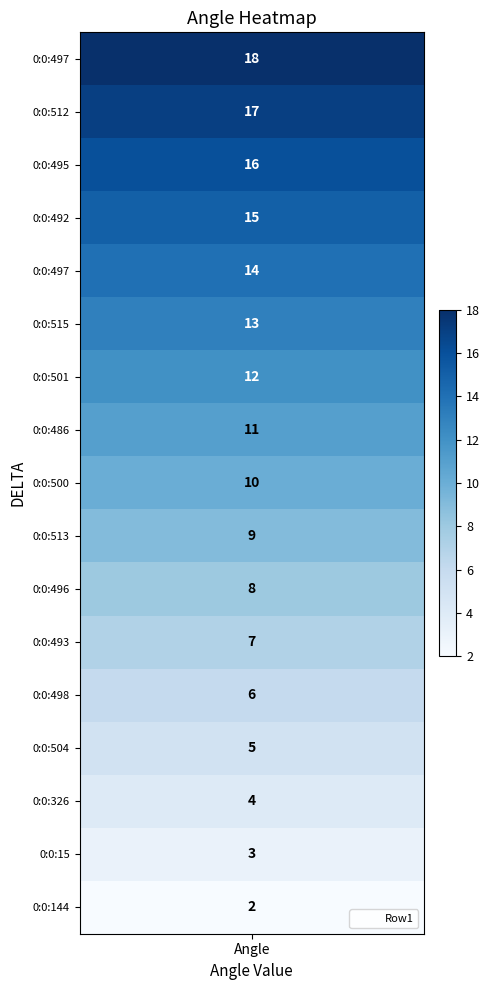

What is the change in value from 0:0:495 to 0:0:498?

-10